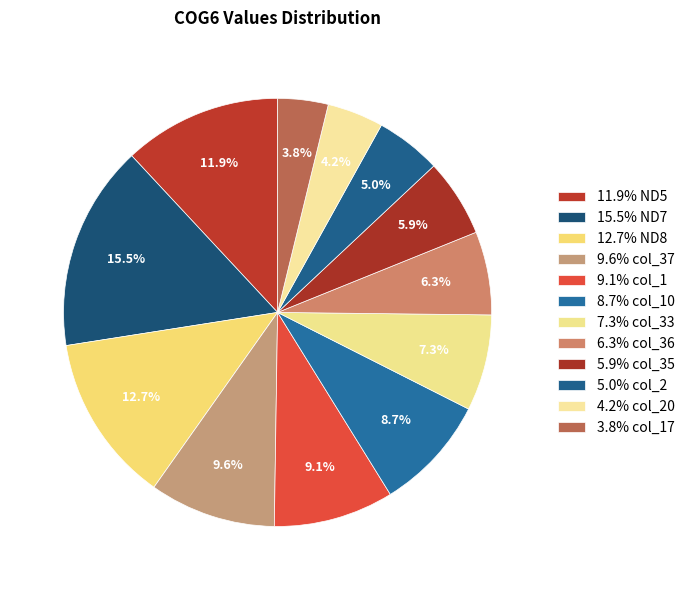

Is there a majority slice in this chart?

No